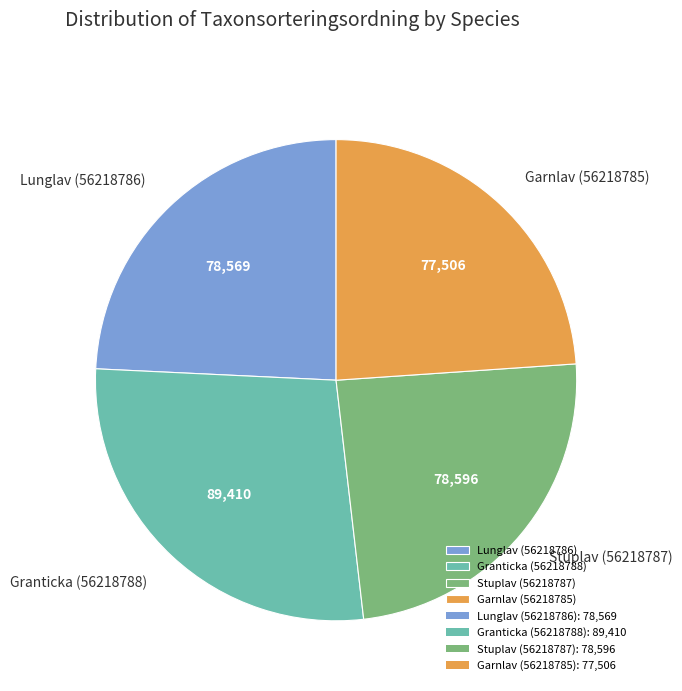

Is it true that Lunglav (56218786) is 18% of the pie?

False